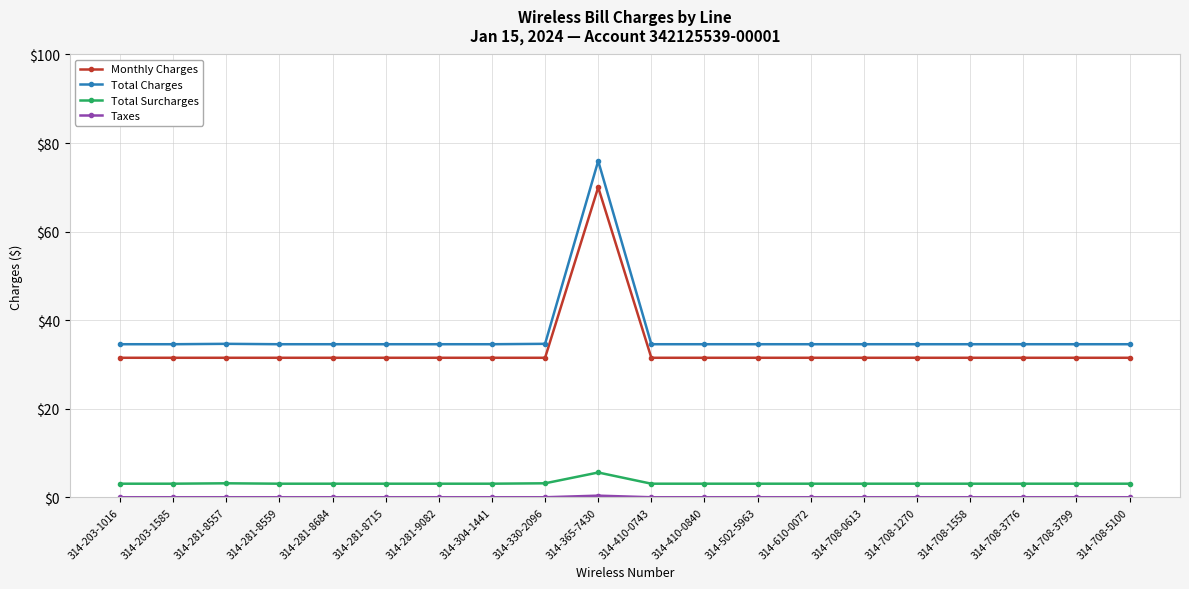

Which series has the widest spread of values?

Total Charges